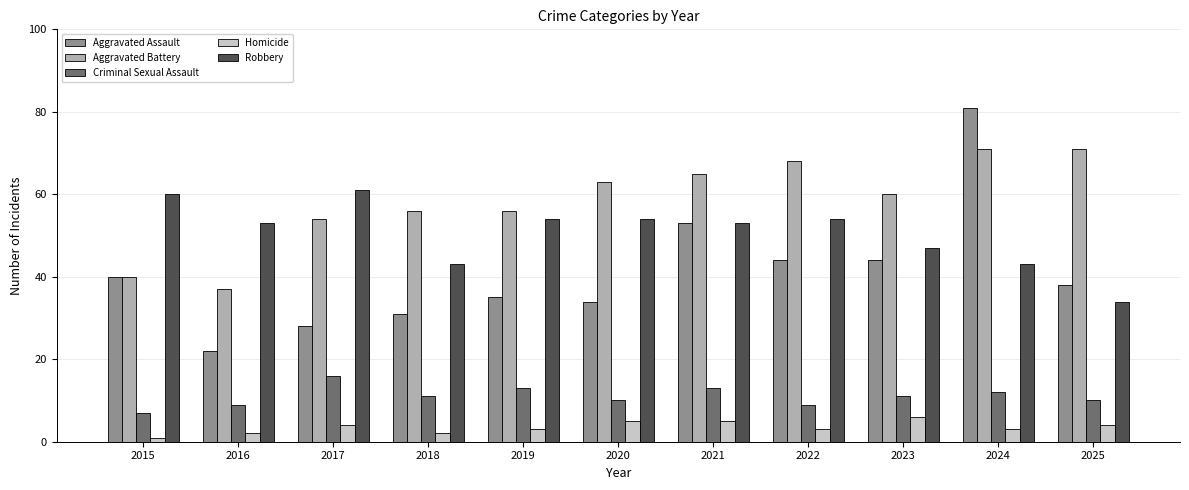

Reading left to right, what are all the values shown in this chart?

Aggravated Assault: 2015=40	2016=22	2017=28	2018=31	2019=35	2020=34	2021=53	2022=44	2023=44	2024=81	2025=38
Aggravated Battery: 2015=40	2016=37	2017=54	2018=56	2019=56	2020=63	2021=65	2022=68	2023=60	2024=71	2025=71
Criminal Sexual Assault: 2015=7	2016=9	2017=16	2018=11	2019=13	2020=10	2021=13	2022=9	2023=11	2024=12	2025=10
Homicide: 2015=1	2016=2	2017=4	2018=2	2019=3	2020=5	2021=5	2022=3	2023=6	2024=3	2025=4
Robbery: 2015=60	2016=53	2017=61	2018=43	2019=54	2020=54	2021=53	2022=54	2023=47	2024=43	2025=34